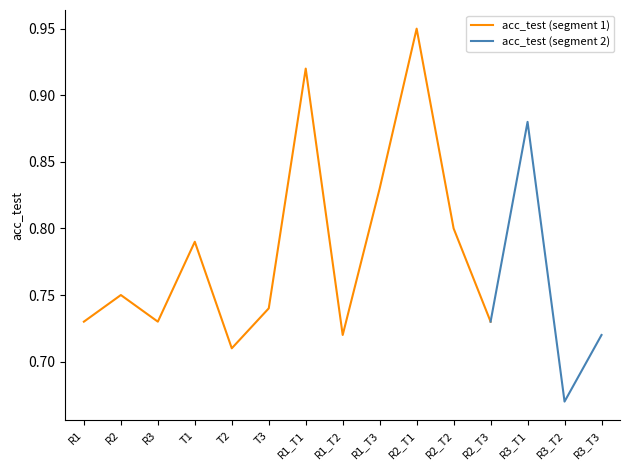

True or false: the data shows 1.0 at R3.

False